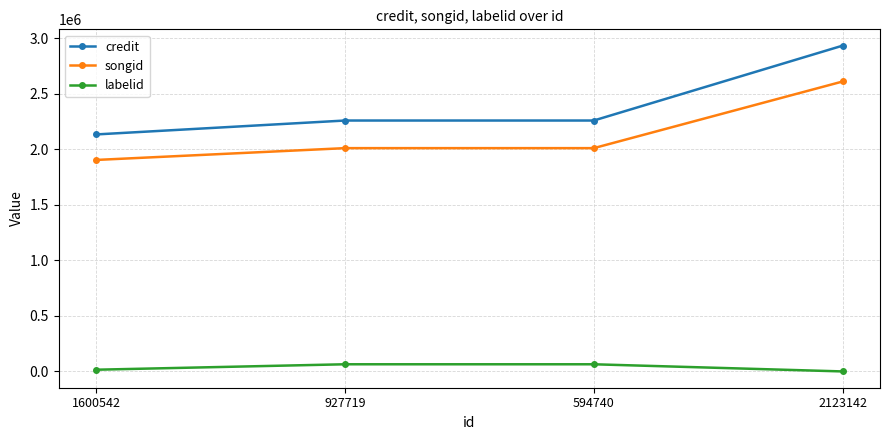

What is the maximum value for credit?

2932619